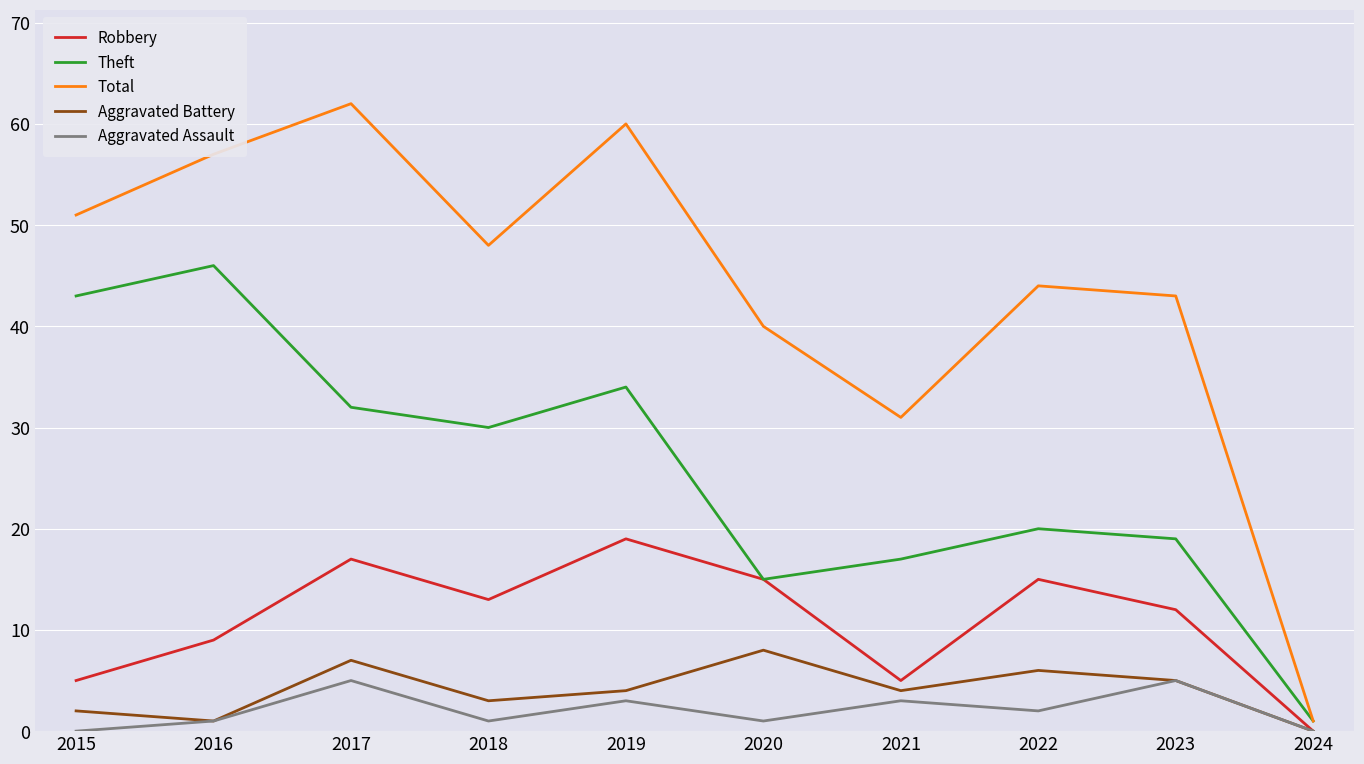

The Robbery series shows 22 at 2022. True or false?

False